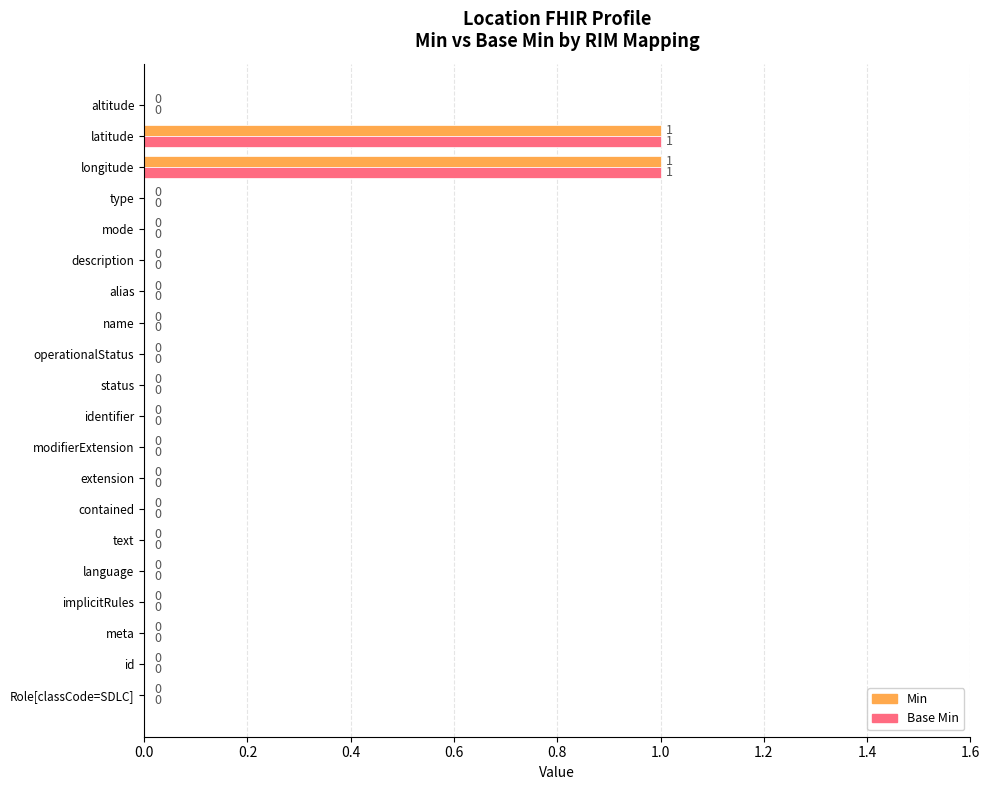

The Min series shows -1 at type. True or false?

False